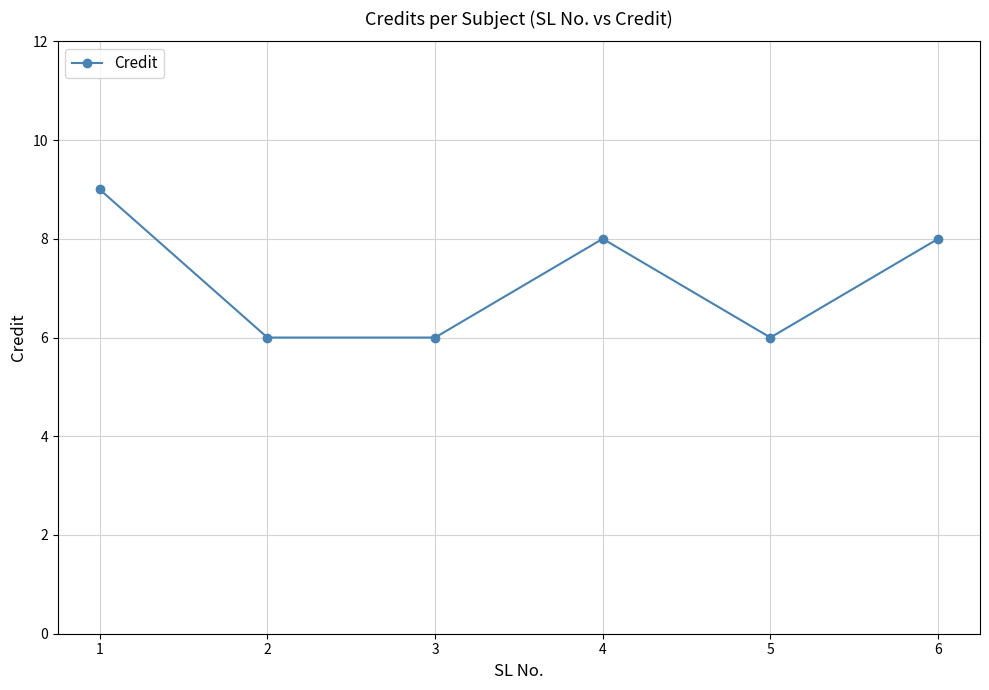

What is the smallest value displayed?

6